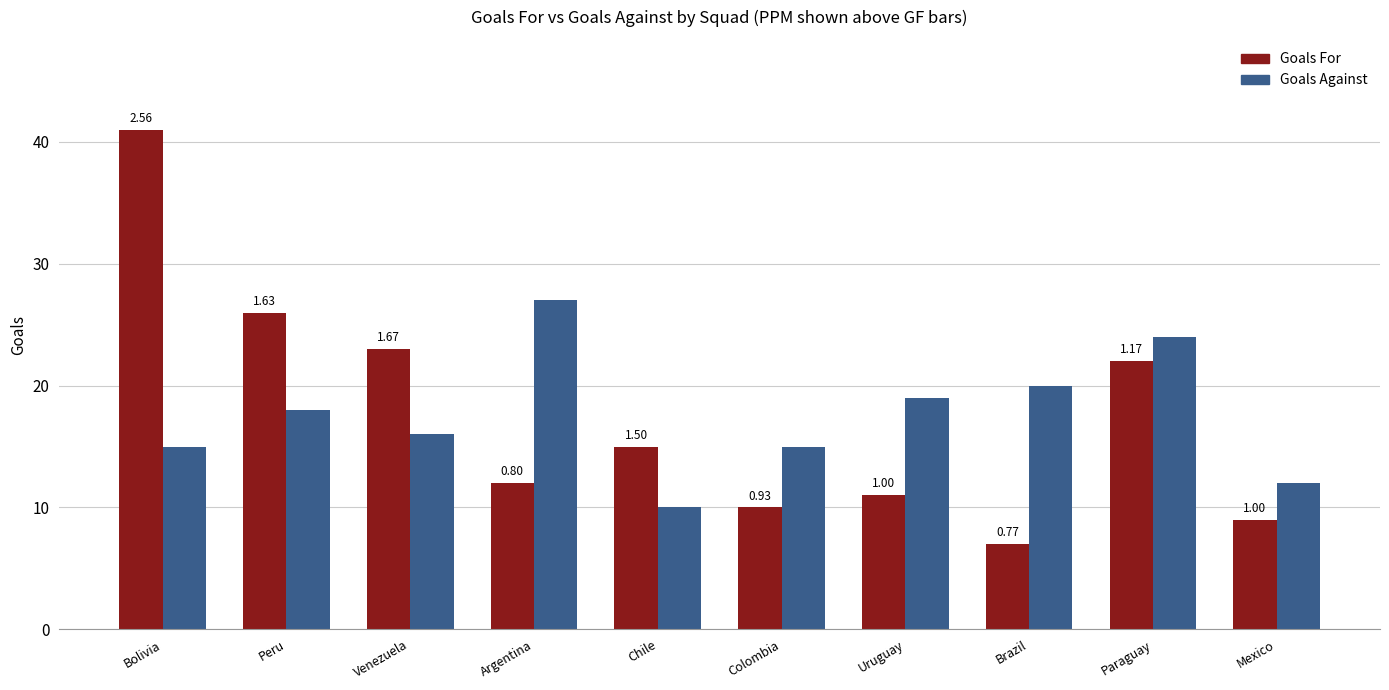

What are all the series names shown in the legend?

Goals For, Goals Against